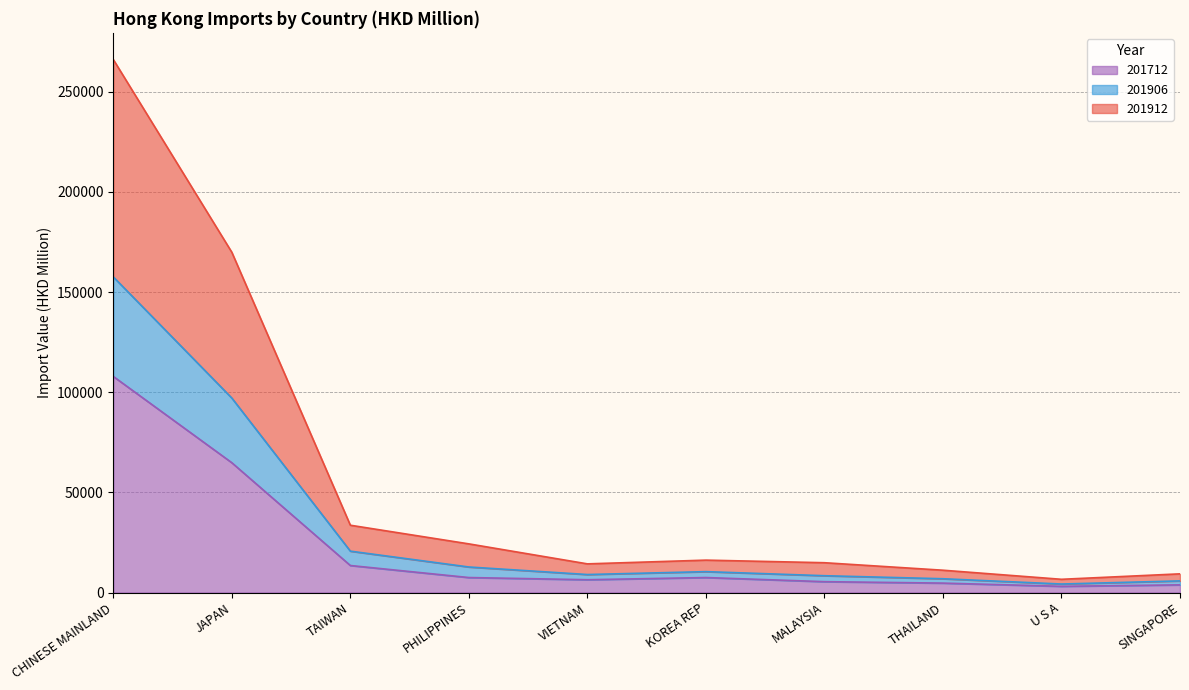

At which category is the sum across all series the highest?

CHINESE MAINLAND